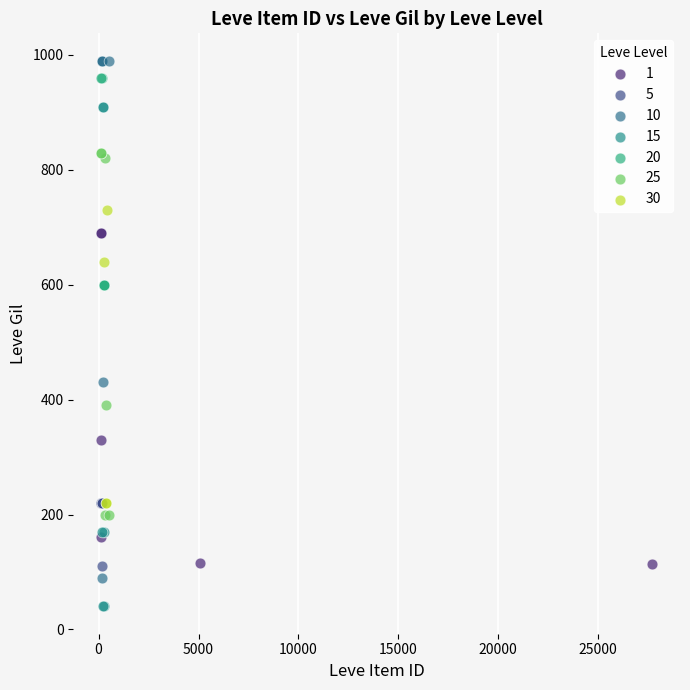

Which series reaches the minimum Y coordinate?

15